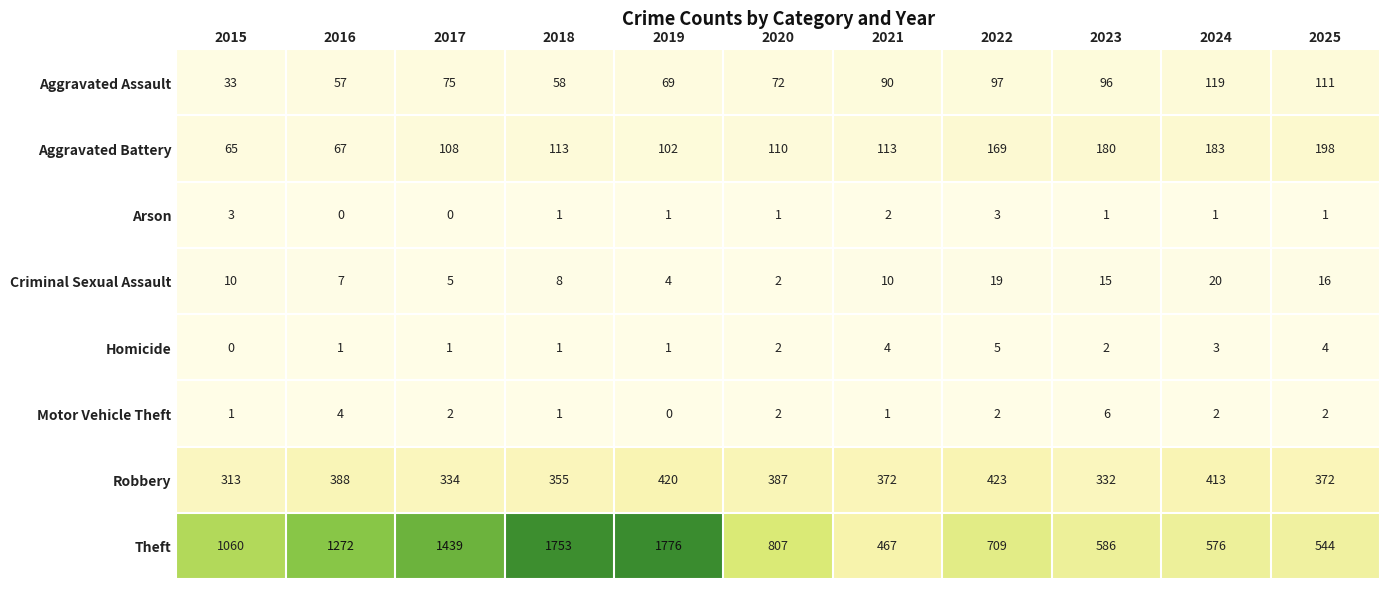

What is the average value of the Criminal Sexual Assault series?

11